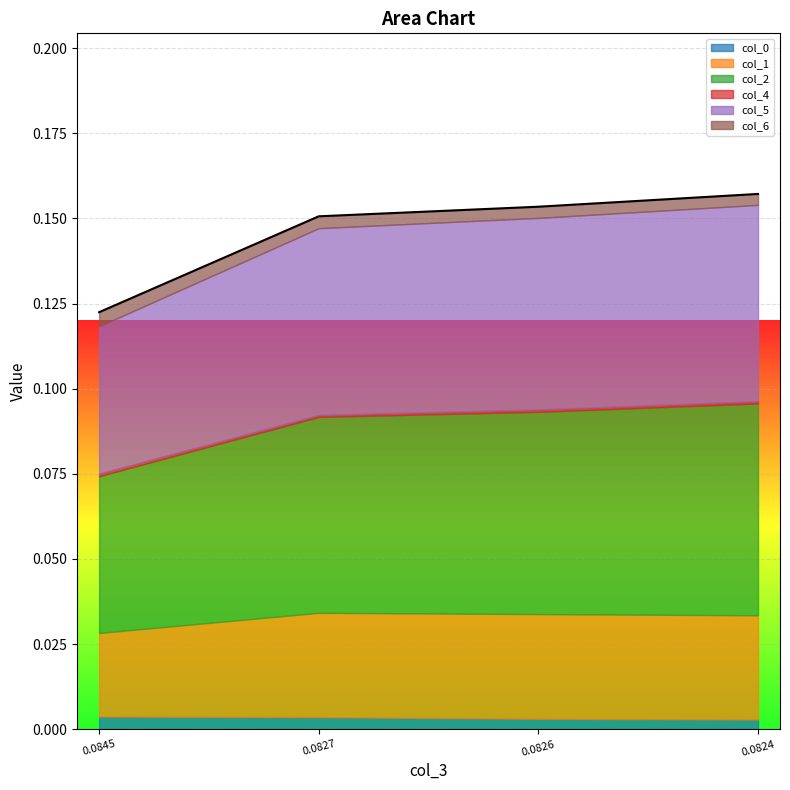

Reading left to right, transcribe all the data shown in this chart.

col_0: 0.08452757224625158=0.0	0.08265801741404459=0.0	0.08256339364129953=0.0	0.08241935780887809=0.0
col_1: 0.08452757224625158=0.0	0.08265801741404459=0.0	0.08256339364129953=0.0	0.08241935780887809=0.0
col_2: 0.08452757224625158=0.0	0.08265801741404459=0.1	0.08256339364129953=0.1	0.08241935780887809=0.1
col_4: 0.08452757224625158=0.0	0.08265801741404459=0.0	0.08256339364129953=0.0	0.08241935780887809=0.0
col_5: 0.08452757224625158=0.0	0.08265801741404459=0.1	0.08256339364129953=0.1	0.08241935780887809=0.1
col_6: 0.08452757224625158=0.0	0.08265801741404459=0.0	0.08256339364129953=0.0	0.08241935780887809=0.0